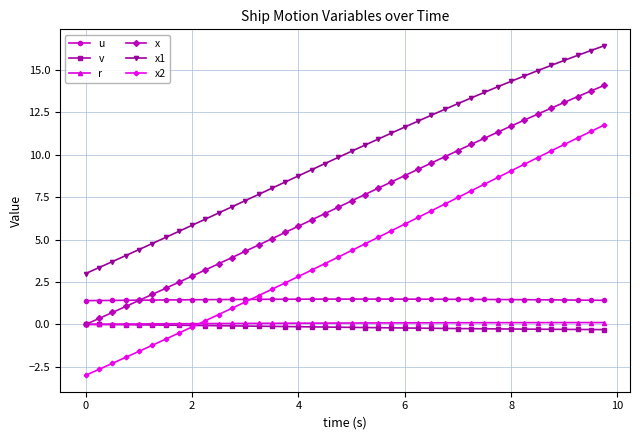

How many lines are shown in the chart?

6